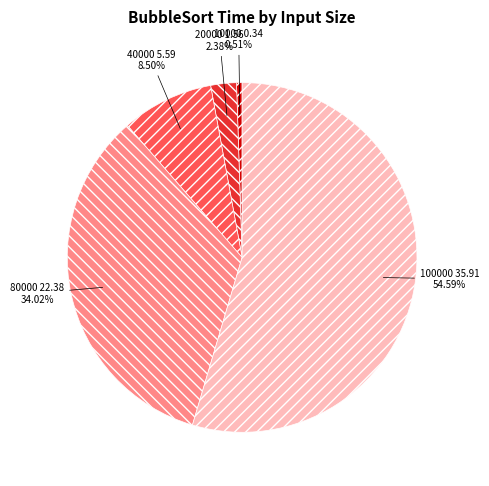

What is the majority slice?

100000